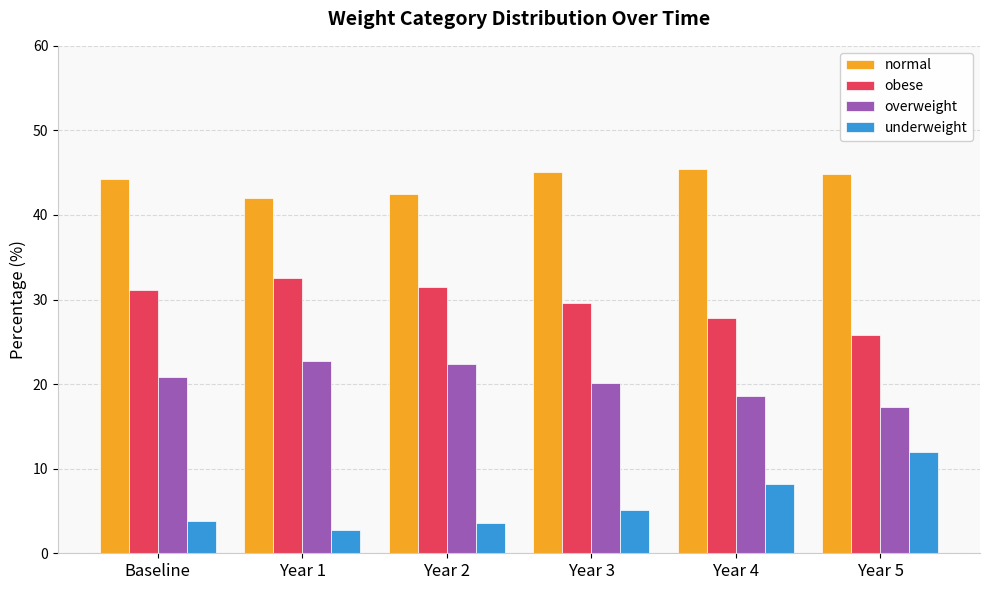

At which label does underweight reach its peak?

Year 5